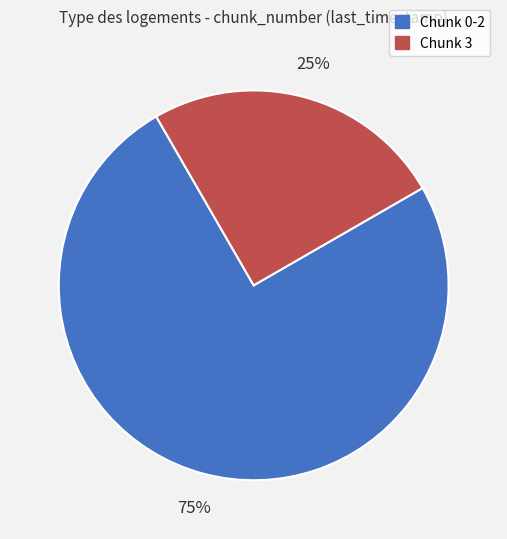

Do Chunk 3 and Chunk 0-2 together represent more than half of the pie?

Yes